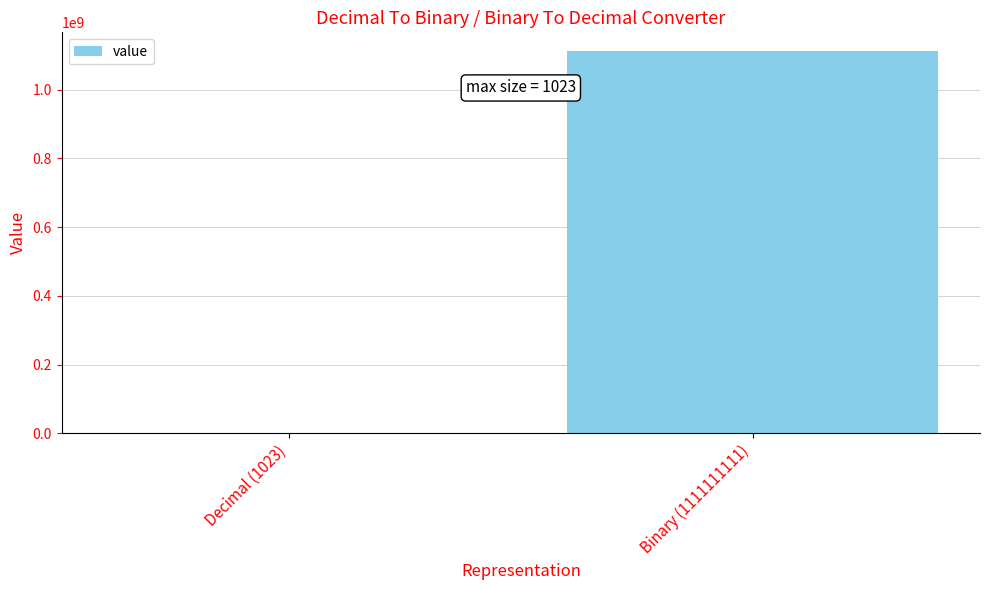

Reading left to right, extract all data points from this chart.

1023	1111111111